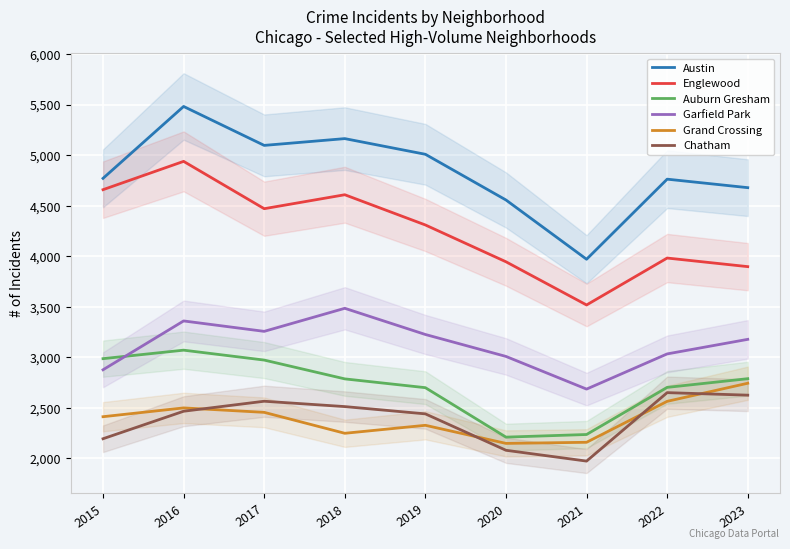

What is the sum of the Englewood values at 2019 and 2018?

8917